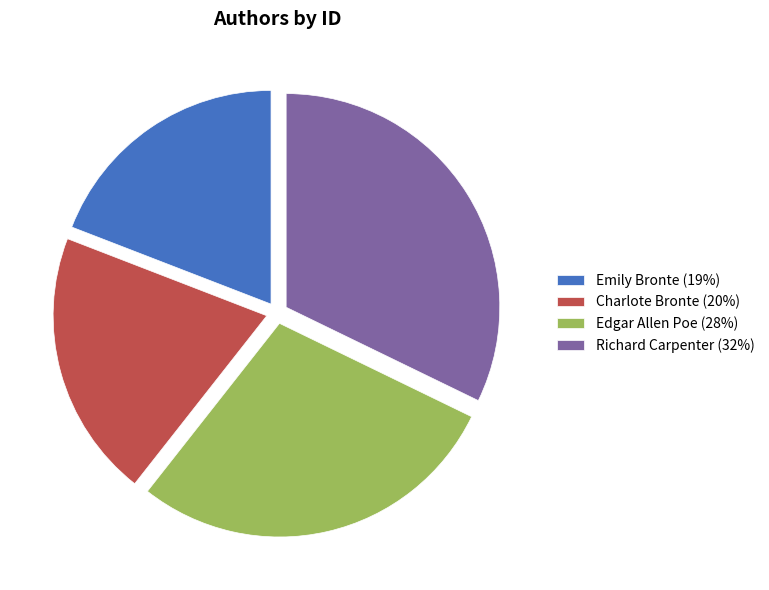

How many slices are in this pie chart?

4